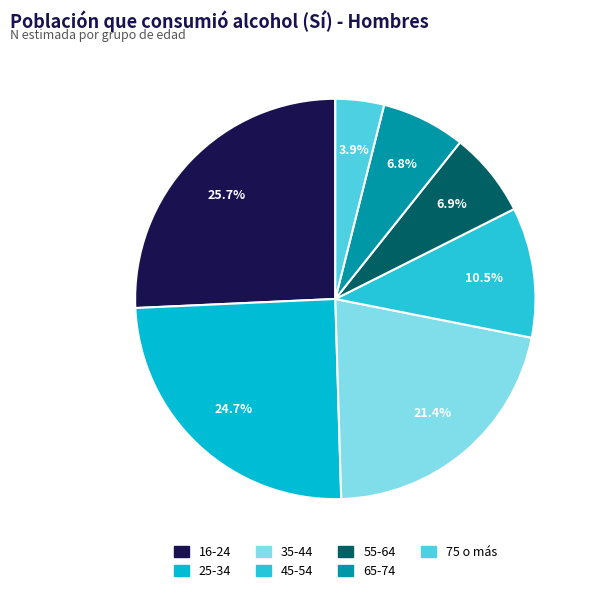

To the nearest percent, what is the combined percentage of 25-34 and 16-24?

50%